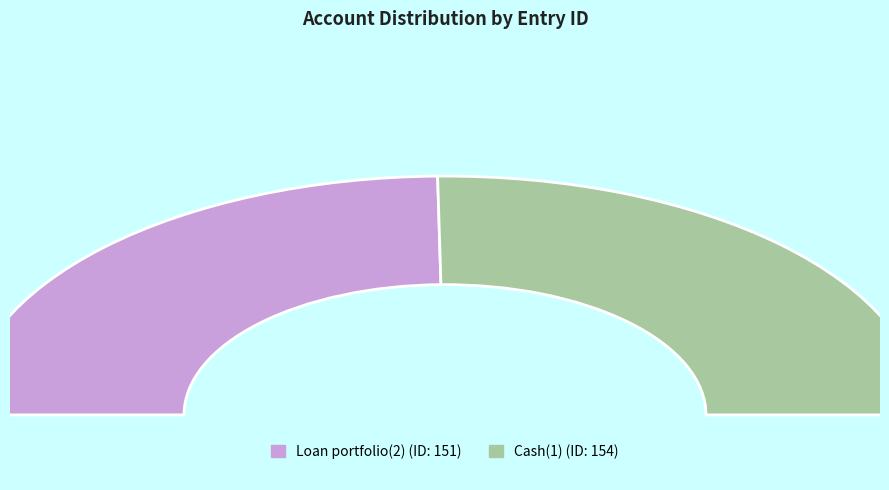

Is it true that Cash(1) is 50% of the pie?

True